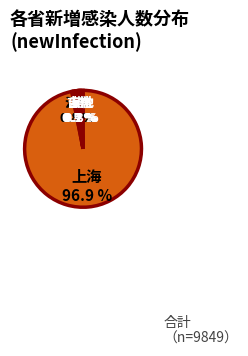

Which has a higher value, 上海 or 其他?

上海